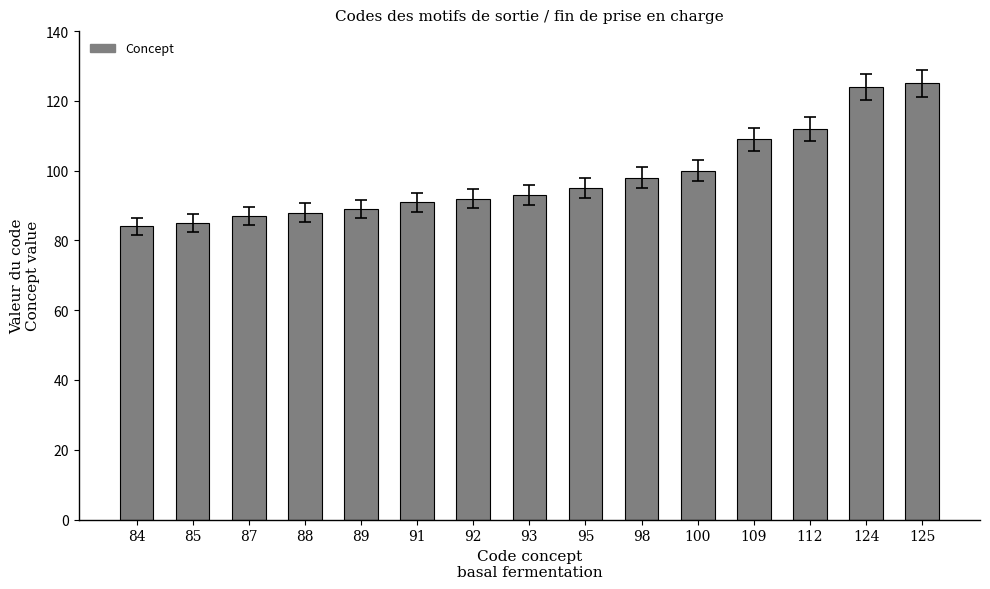

Reading left to right, extract all data points from this chart.

84=84	85=85	87=87	88=88	89=89	91=91	92=92	93=93	95=95	98=98	100=100	109=109	112=112	124=124	125=125